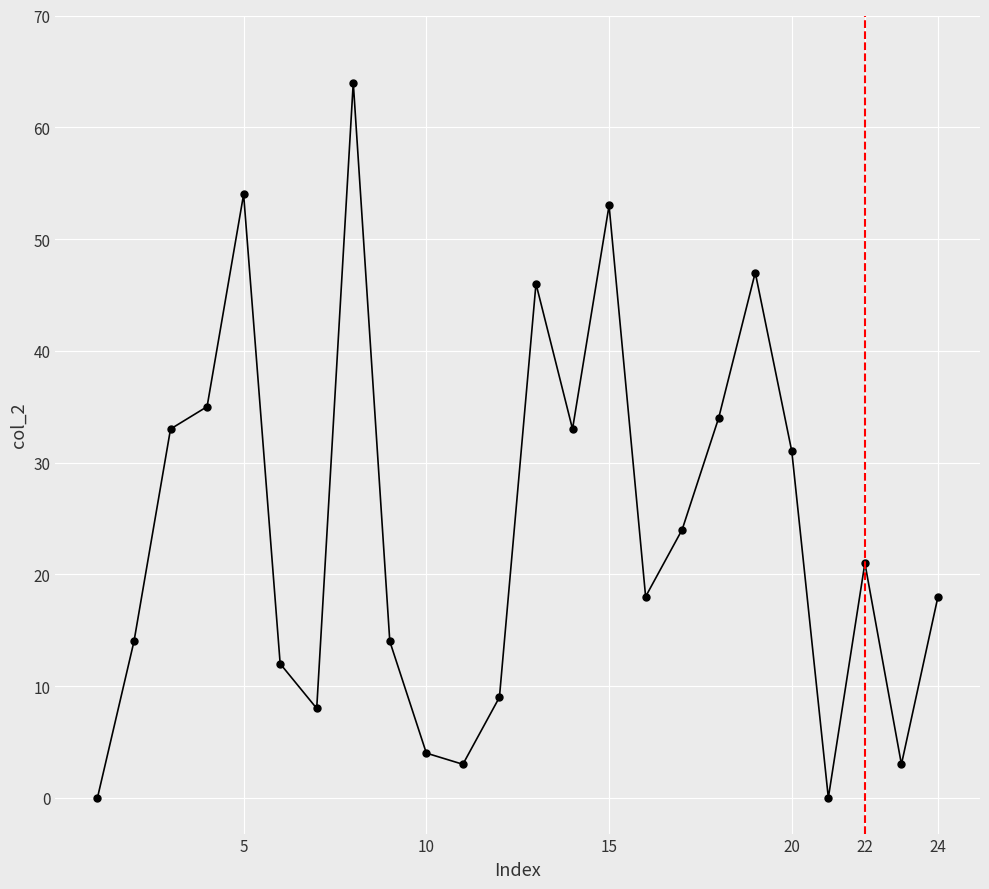

What is the maximum value shown in the chart?

64